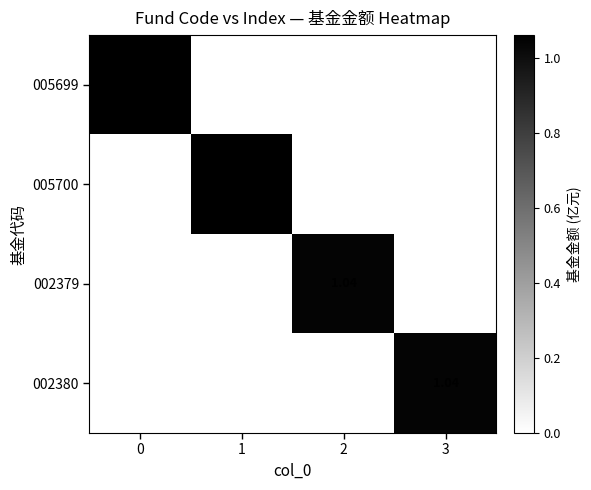

Which category has the lowest value across all series?

1